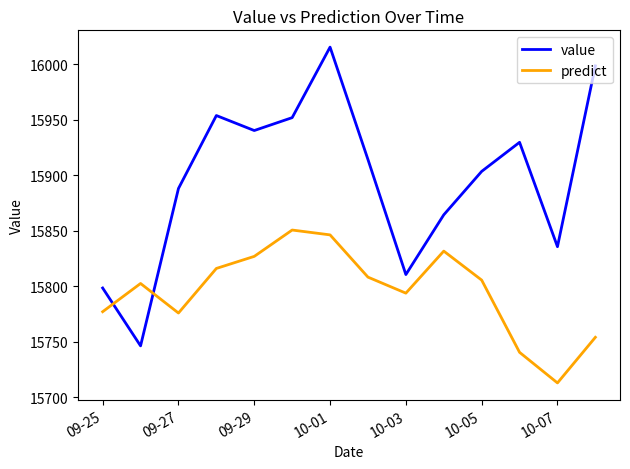

What is the minimum value shown in the chart?

15712.8